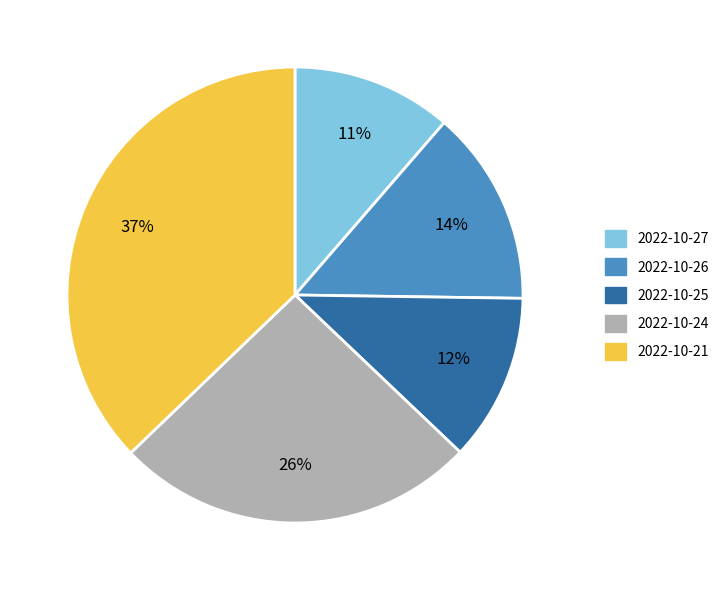

Which category has the biggest portion of the pie?

2022-10-21